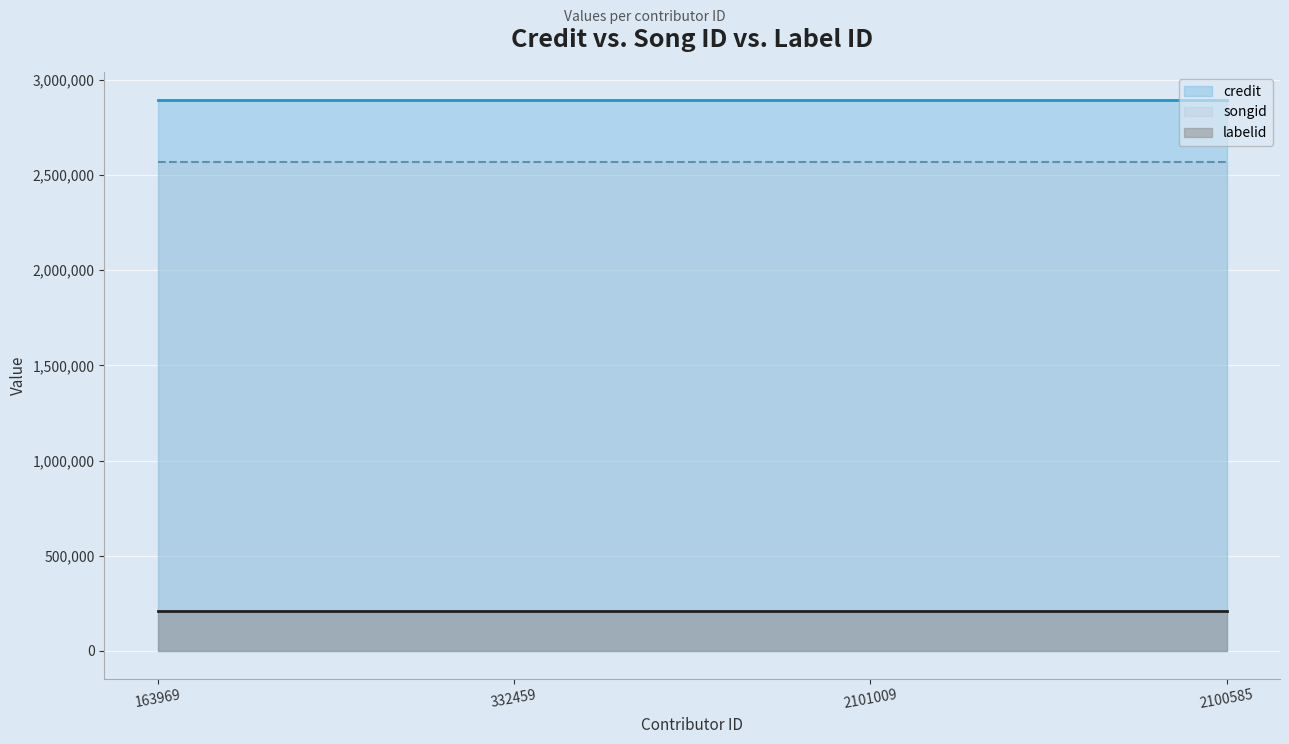

At how many categories does at least one series exceed 603720?

4